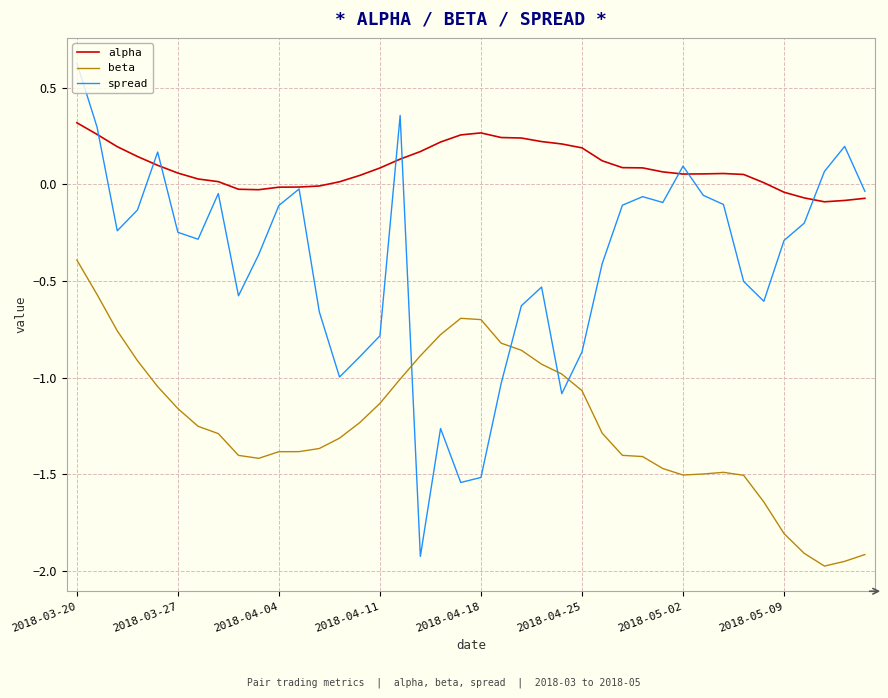

What is the maximum value shown in the chart?

0.6